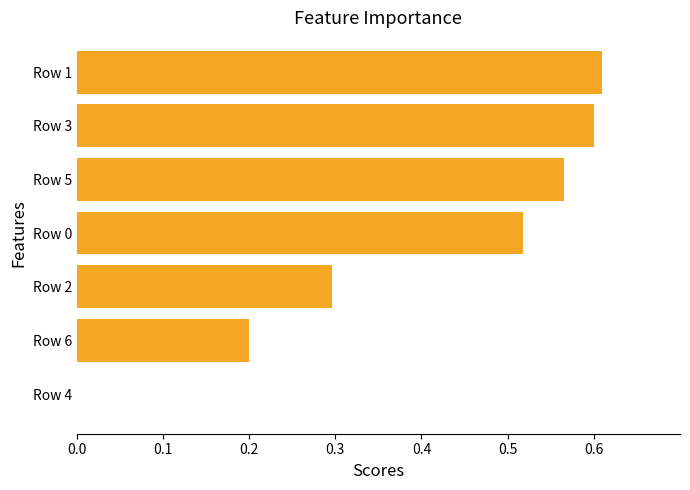

What is the change in value from Row 6 to Row 3?

+0.4